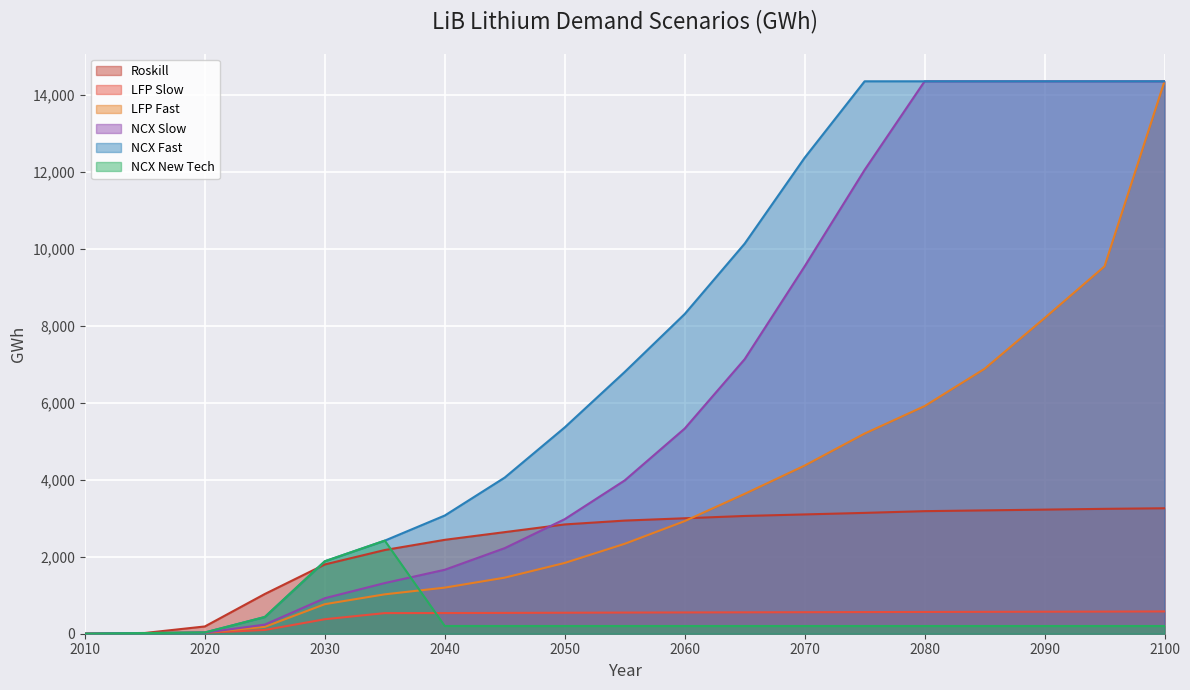

How many series are shown in this chart?

6